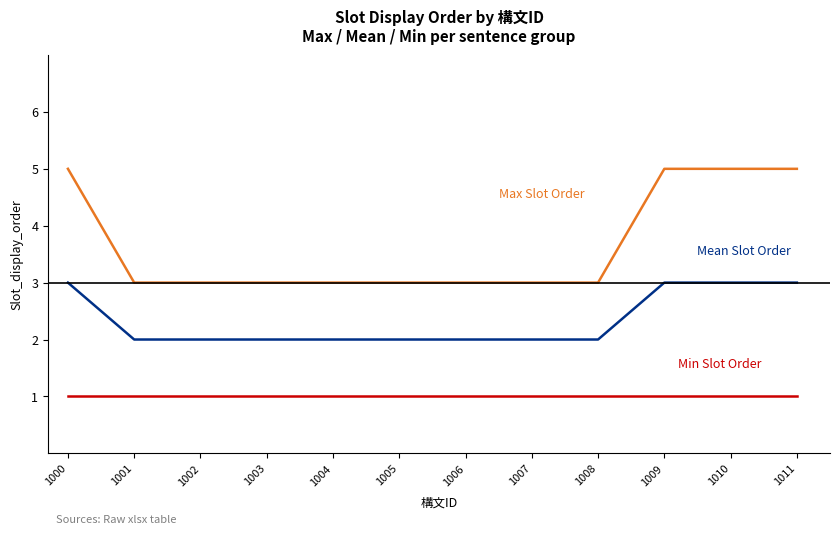

What is the total value across all series at 1006?

6